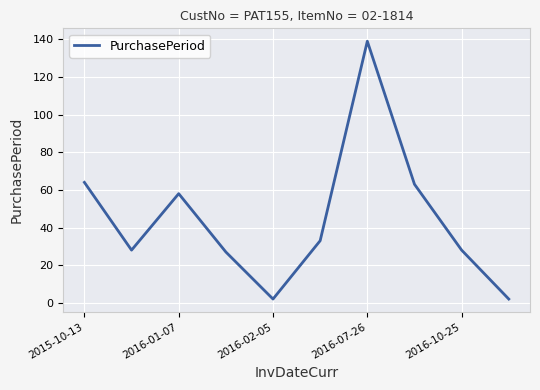

What is the greatest value displayed?

139